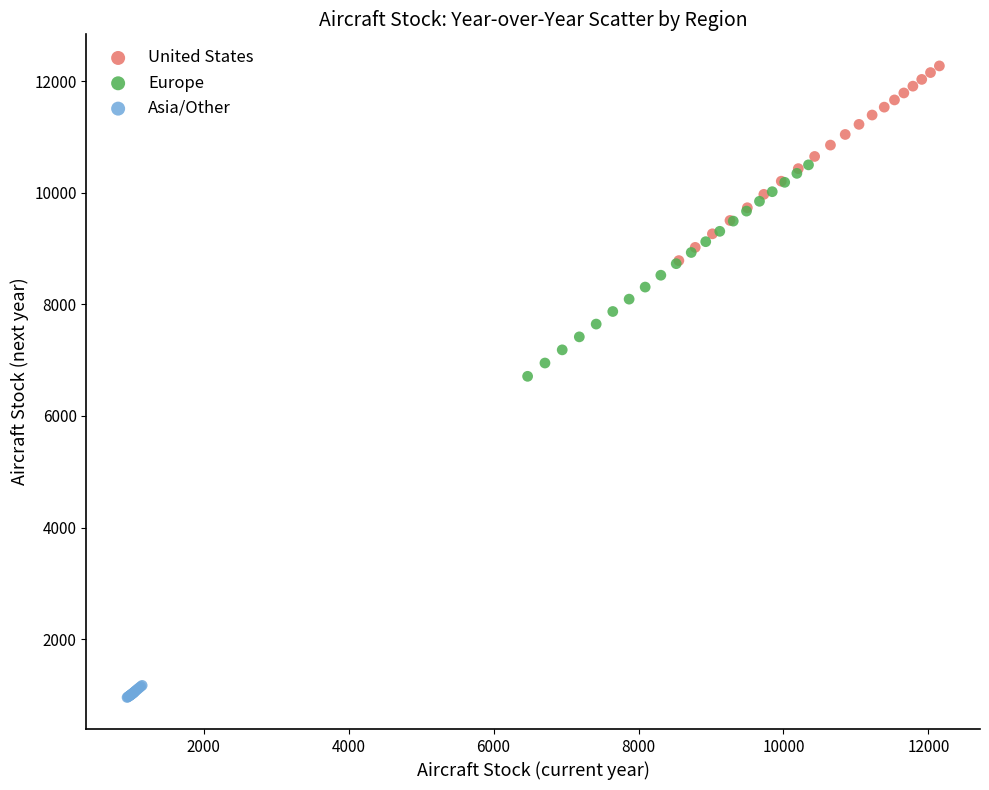

Which series has the largest Y range (max minus min)?

Europe